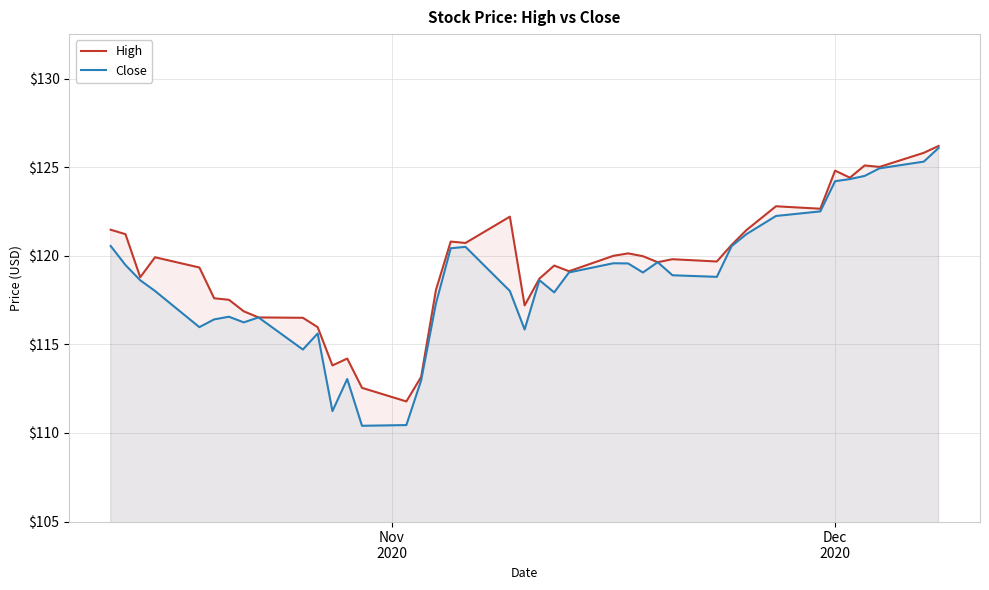

What is the average value of the Close series?

118.6